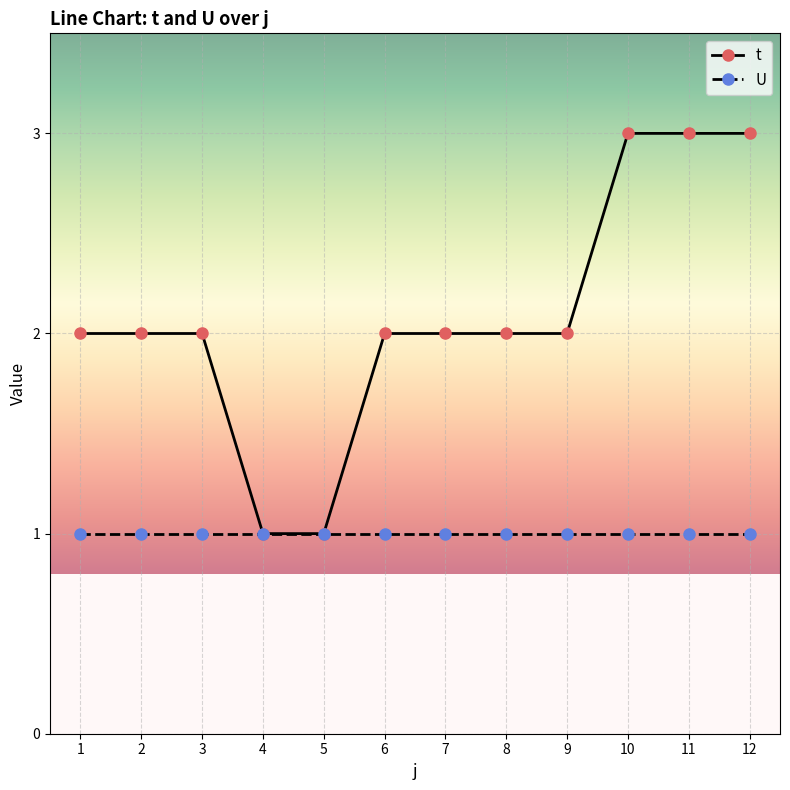

Reading left to right, list all the values displayed in this chart.

t: 2	2	2	1	1	2	2	2	2	3	3	3
U: 1	1	1	1	1	1	1	1	1	1	1	1